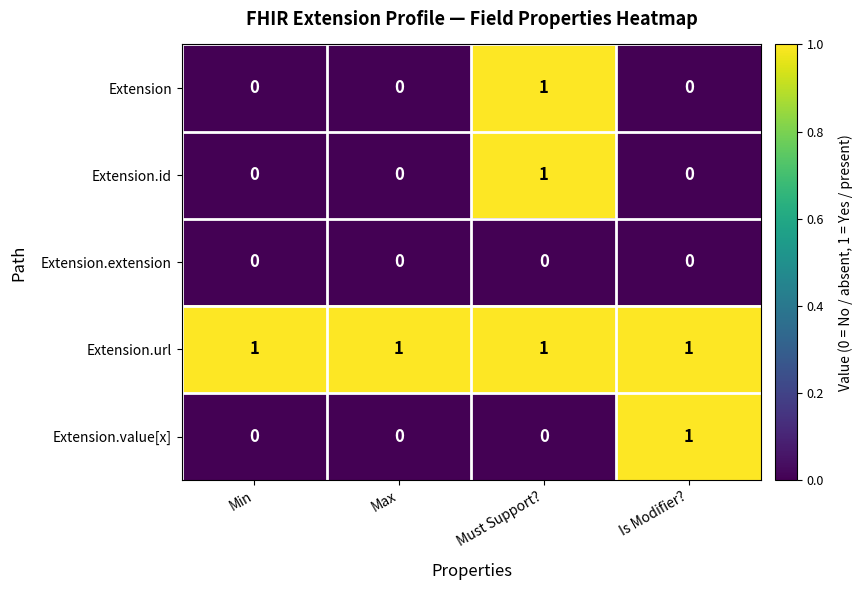

What is the sum of all Extension.url values?

4